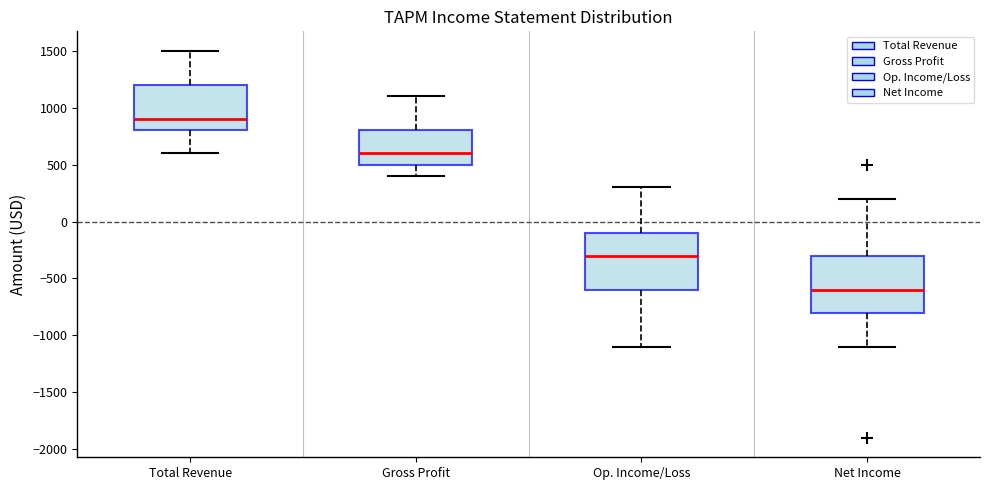

Where does the median line of the box for Gross Profit sit on the y-axis? The values are not printed on the chart, so give them approximately, as read against the axis.

600